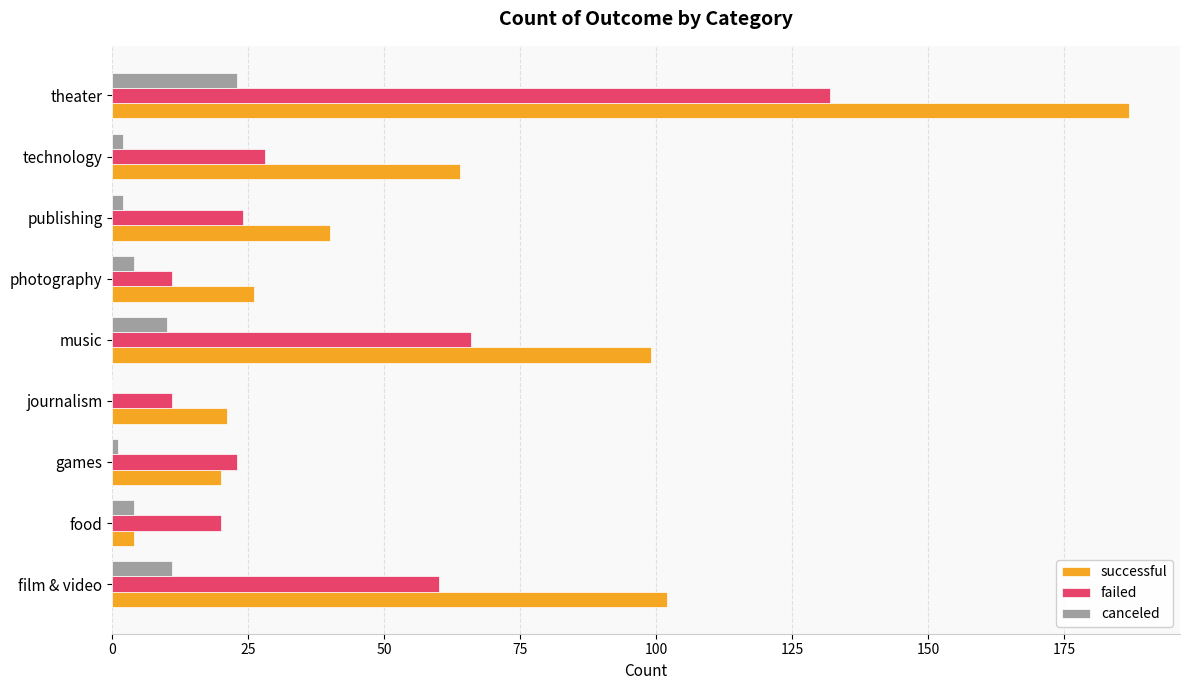

True or false: successful has a value of 26 at photography.

True